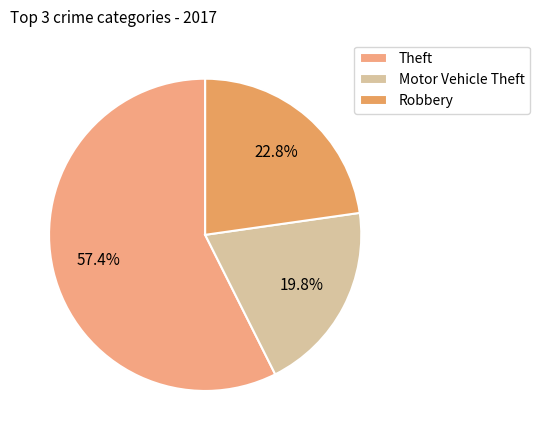

True or false: Theft accounts for 70% of the total.

False